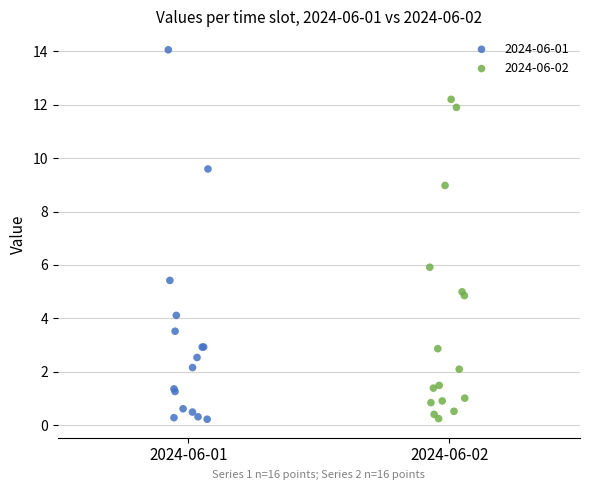

Which series reaches the maximum Y coordinate?

2024-06-01